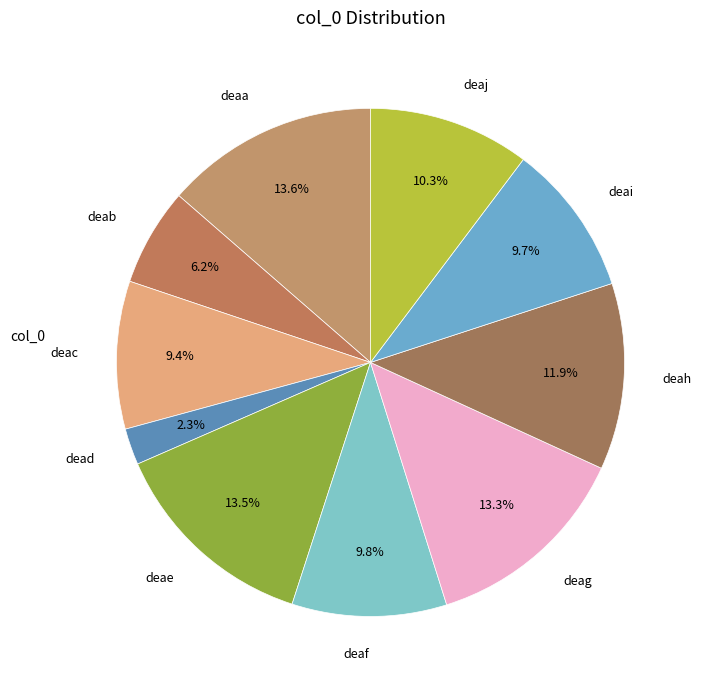

What portion of the pie excludes deac?

90.6%